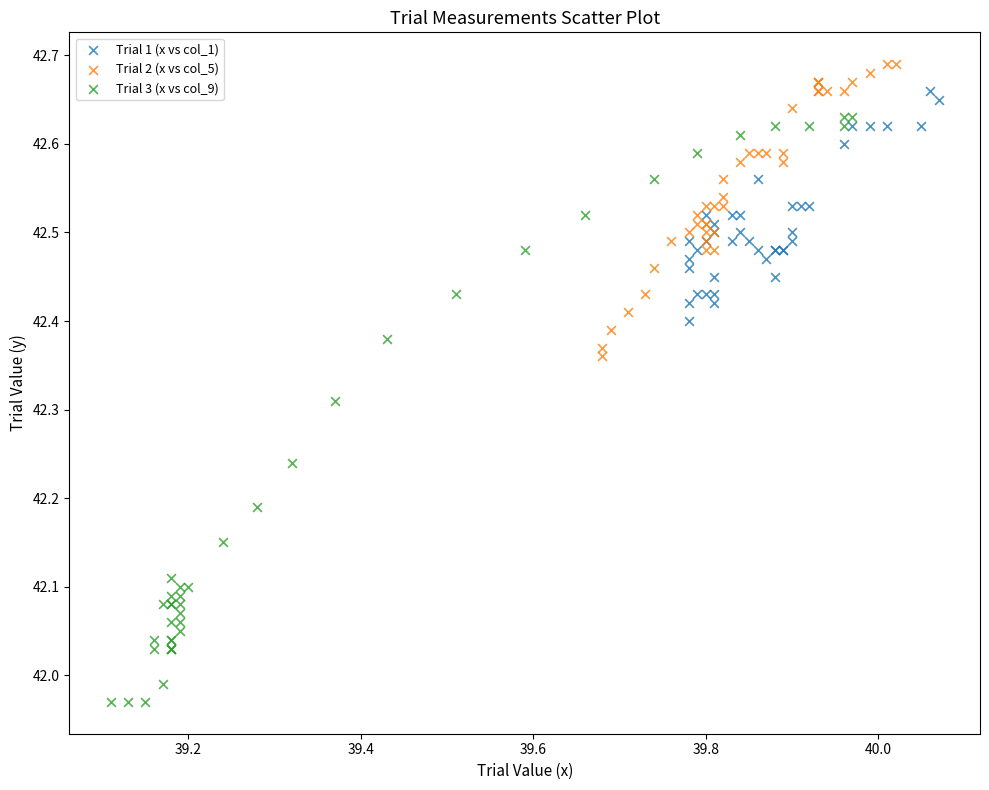

Which series has the largest Y range (max minus min)?

Trial 3 (x vs col_9)